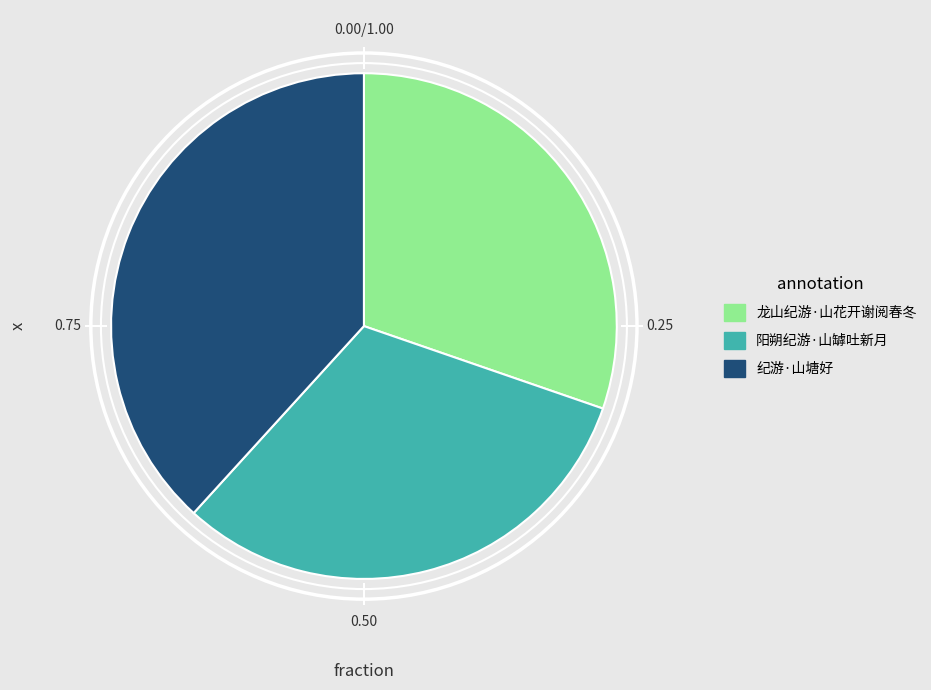

What is the ratio of the value at 龙山纪游·山花开谢阅春冬 to the value at 阳朔纪游·山罅吐新月?

1.0